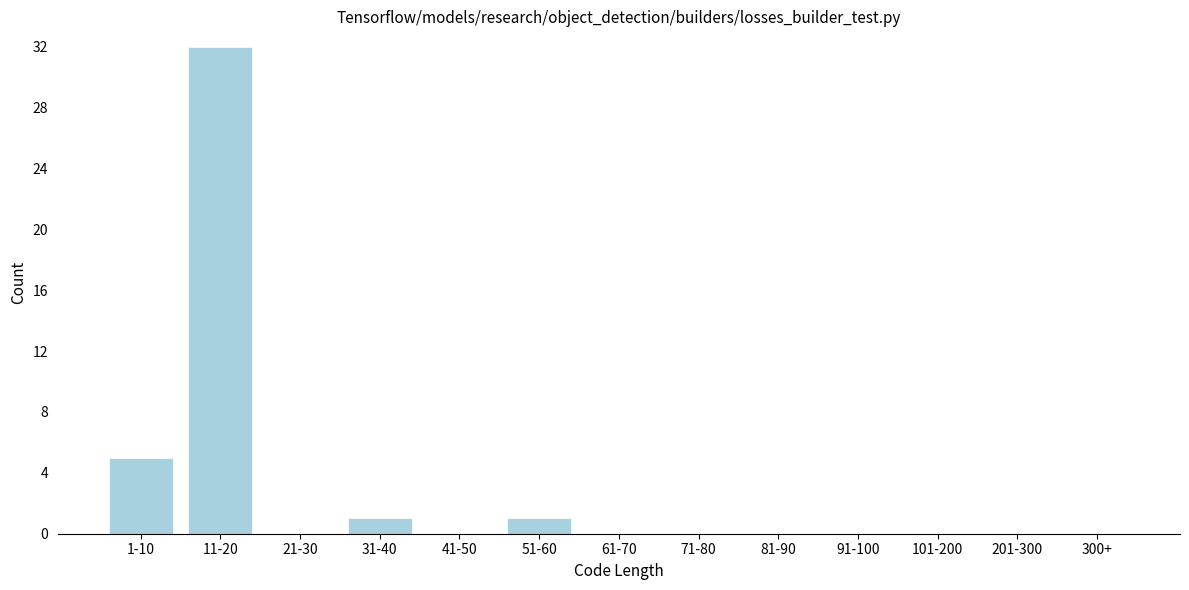

Reading right to left, what are all the values shown in this chart?

300+=0	201-300=0	101-200=0	91-100=0	81-90=0	71-80=0	61-70=0	51-60=1	41-50=0	31-40=1	21-30=0	11-20=32	1-10=5